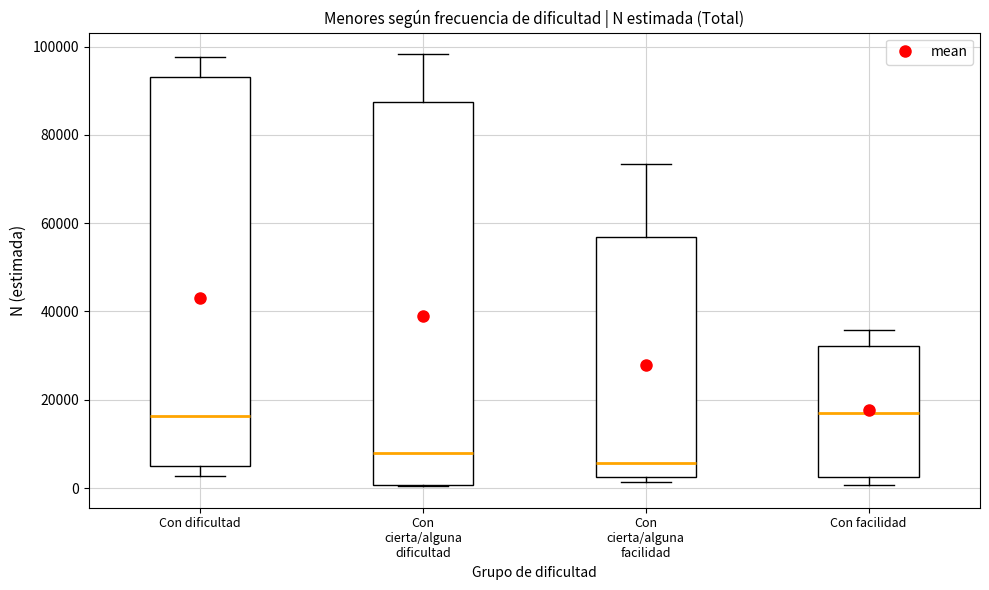

Where does the upper whisker of the box for Con dificultad end on the y-axis? The values are not printed on the chart, so give them approximately, as read against the axis.

98000